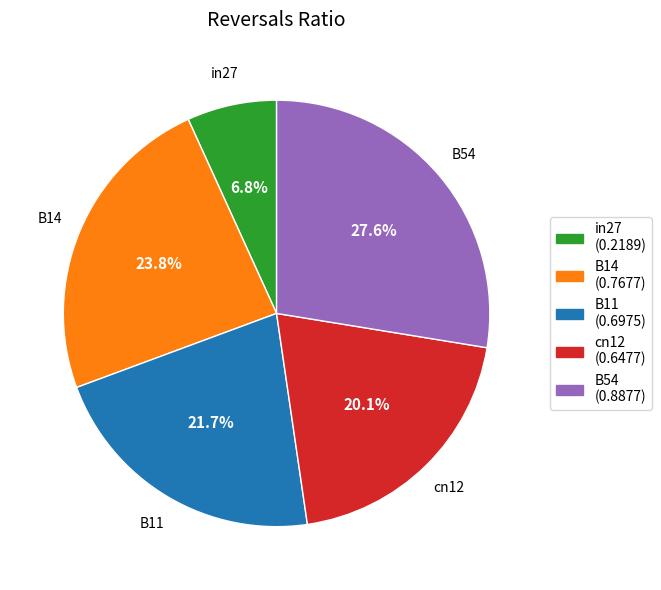

Does B54 account for over 50% of the chart?

No